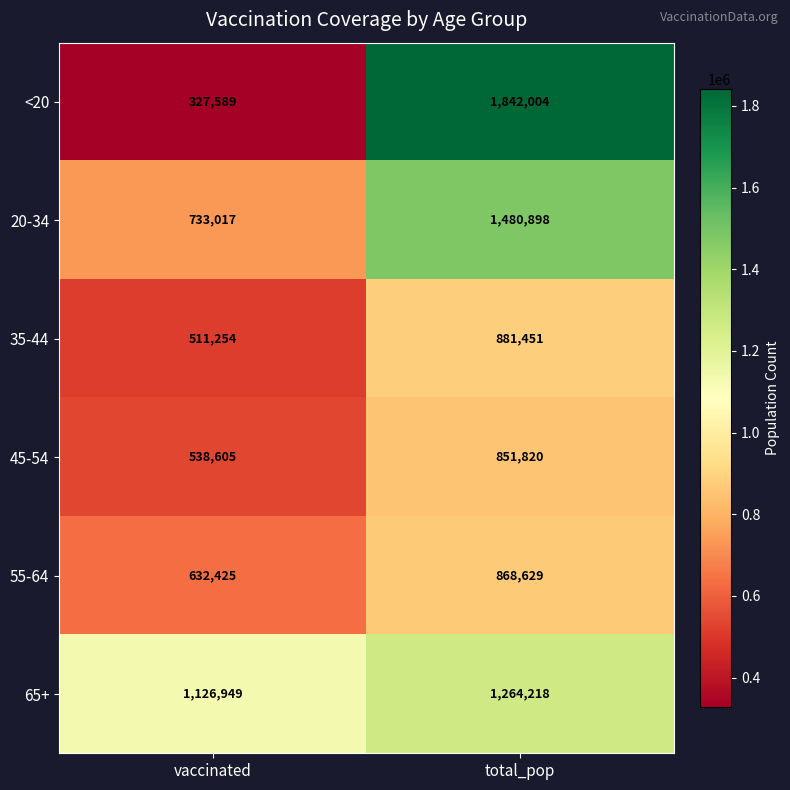

Rank the series by their maximum value, from highest to lowest.

<20, 20-34, 65+, 35-44, 55-64, 45-54